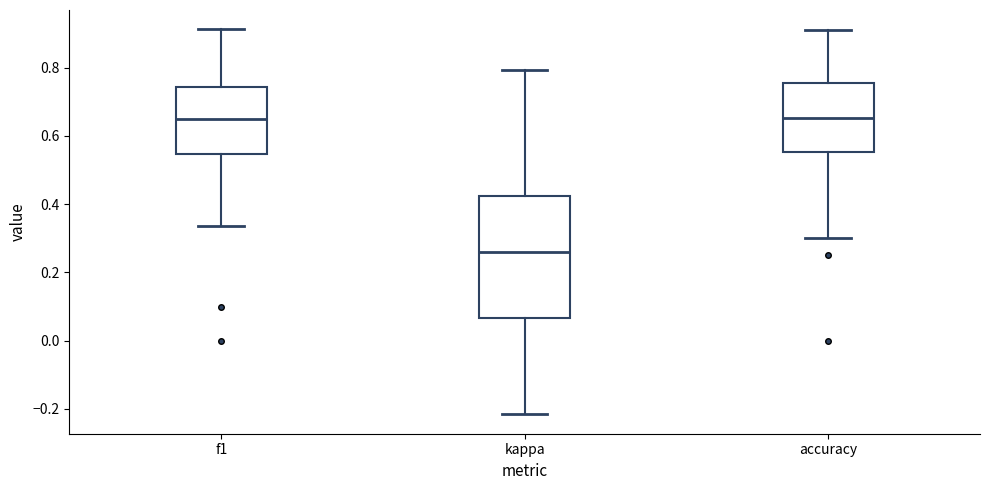

Where is the lower edge of the box for accuracy on the y-axis? The values are not printed on the chart, so give them approximately, as read against the axis.

0.56